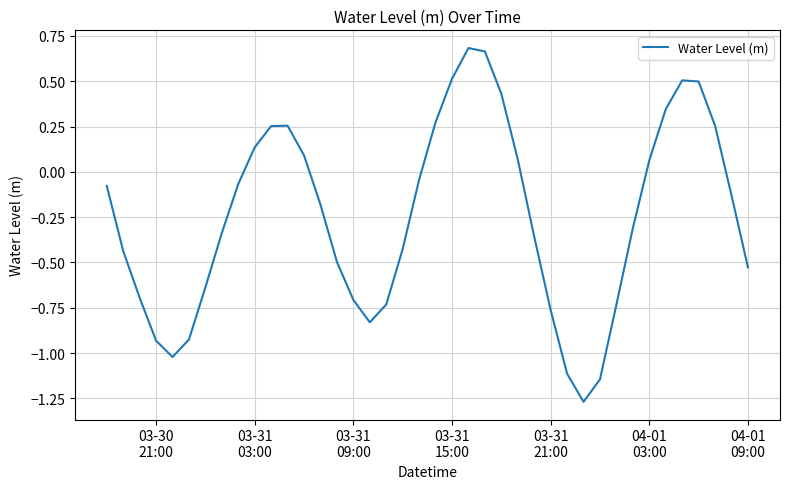

How many interior local peaks (higher than both neighbors) does the data have?

3